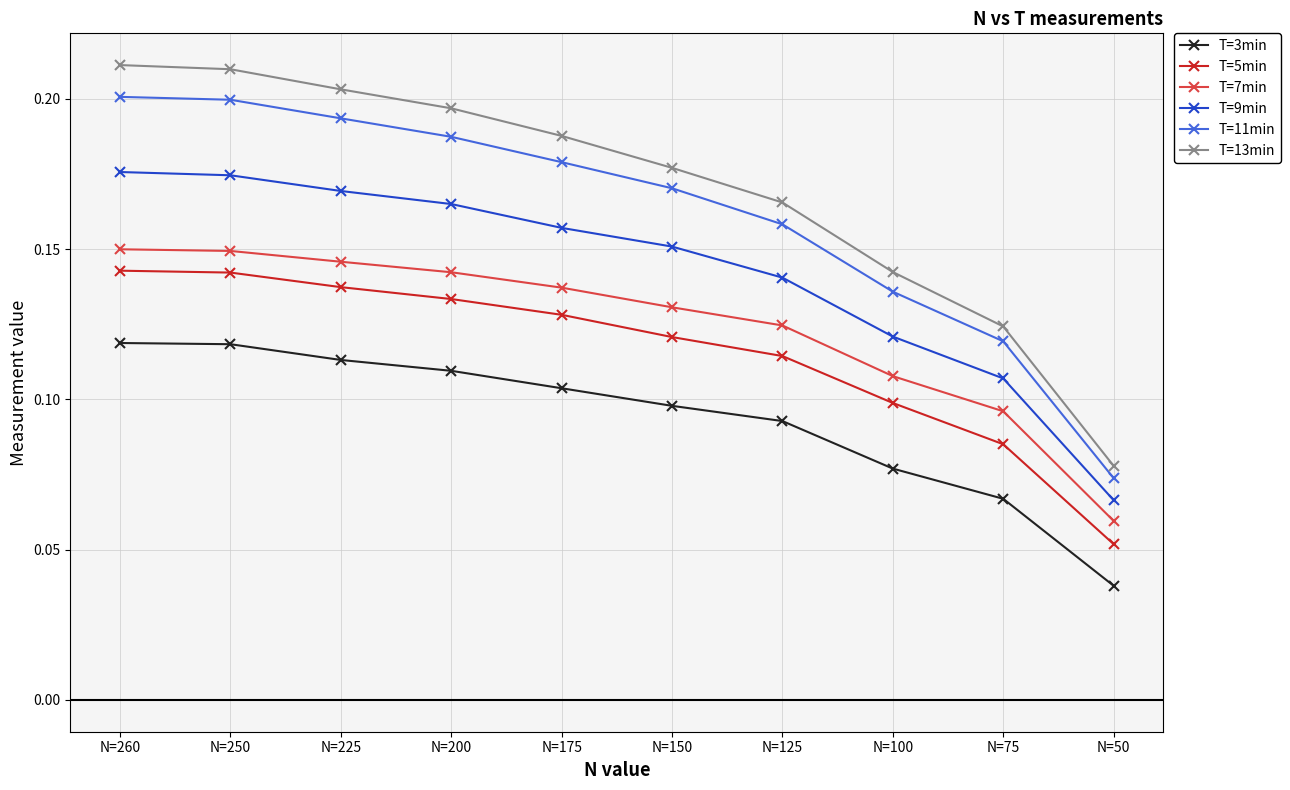

Which category has the lowest value across all series?

N=50